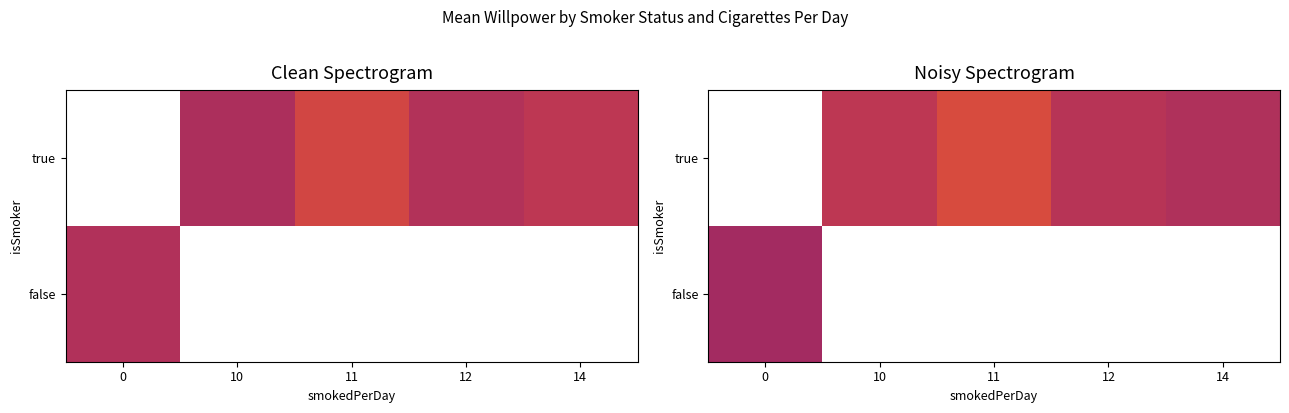

What is the minimum value shown in the chart?

0.4